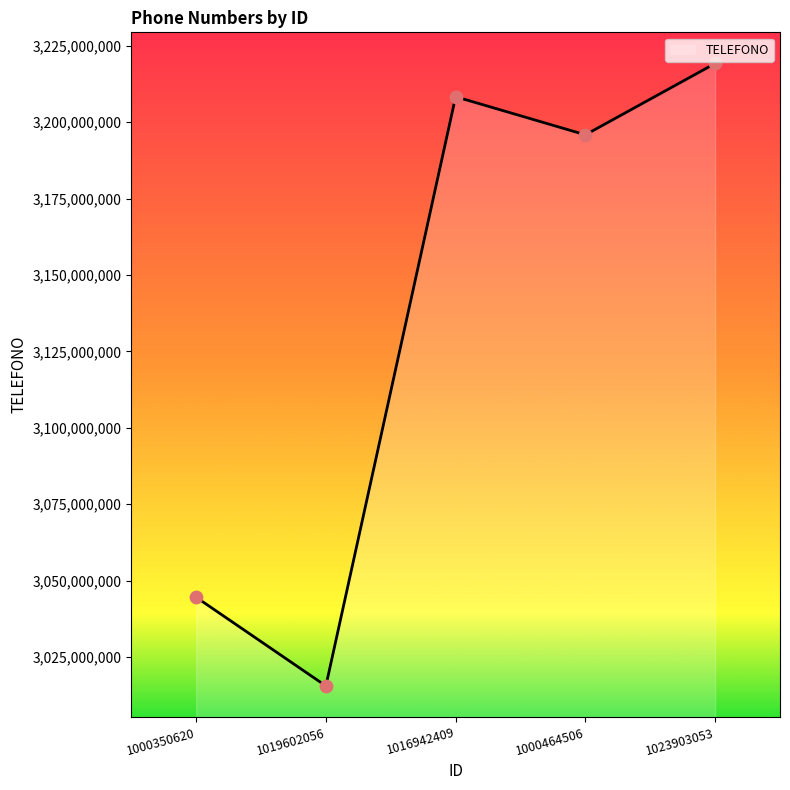

Between 1000350620 and 1000464506, which is larger?

1000464506